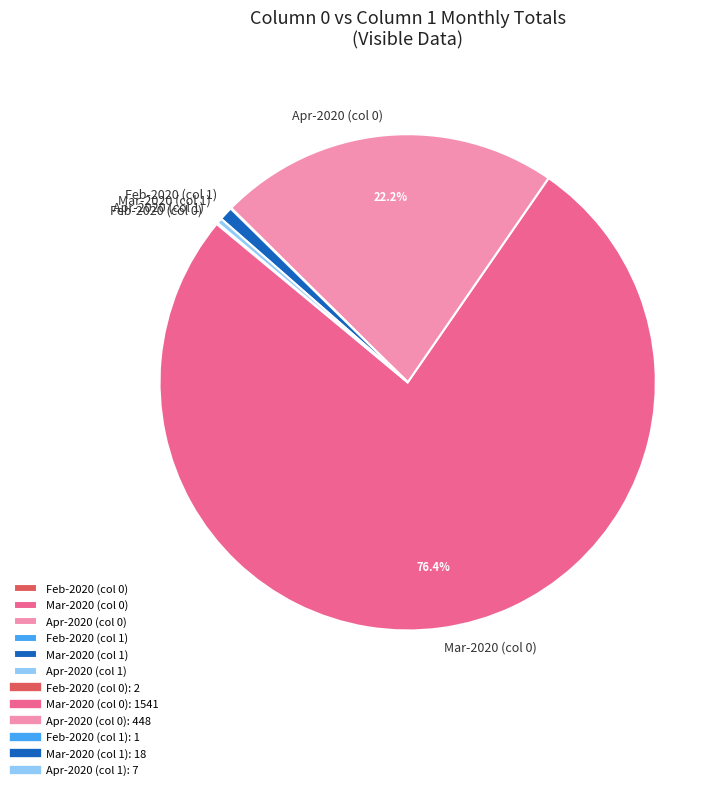

To the nearest percent, what is the difference between the largest and smallest slice percentages?

76%